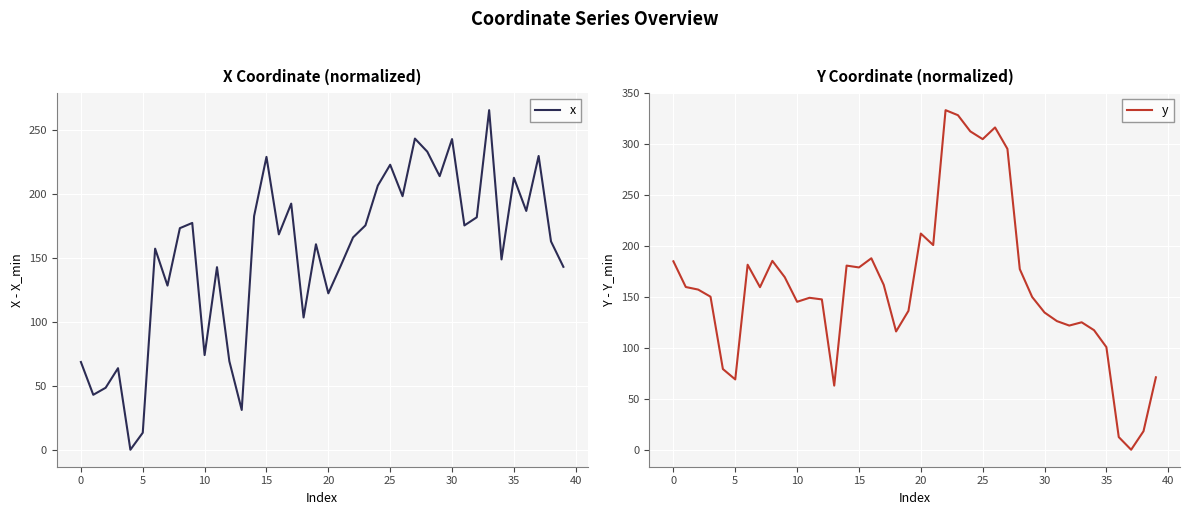

What is the maximum value for x?

265.9